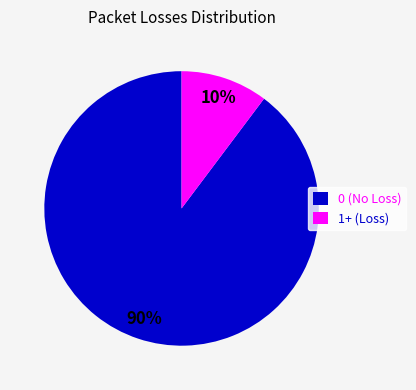

Which has a higher value, 0 (No Loss) or 1+ (Loss)?

0 (No Loss)